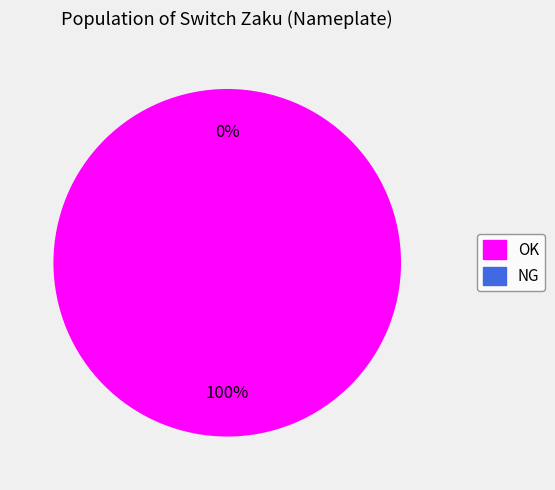

Is it true that NG is 5% of the pie?

False